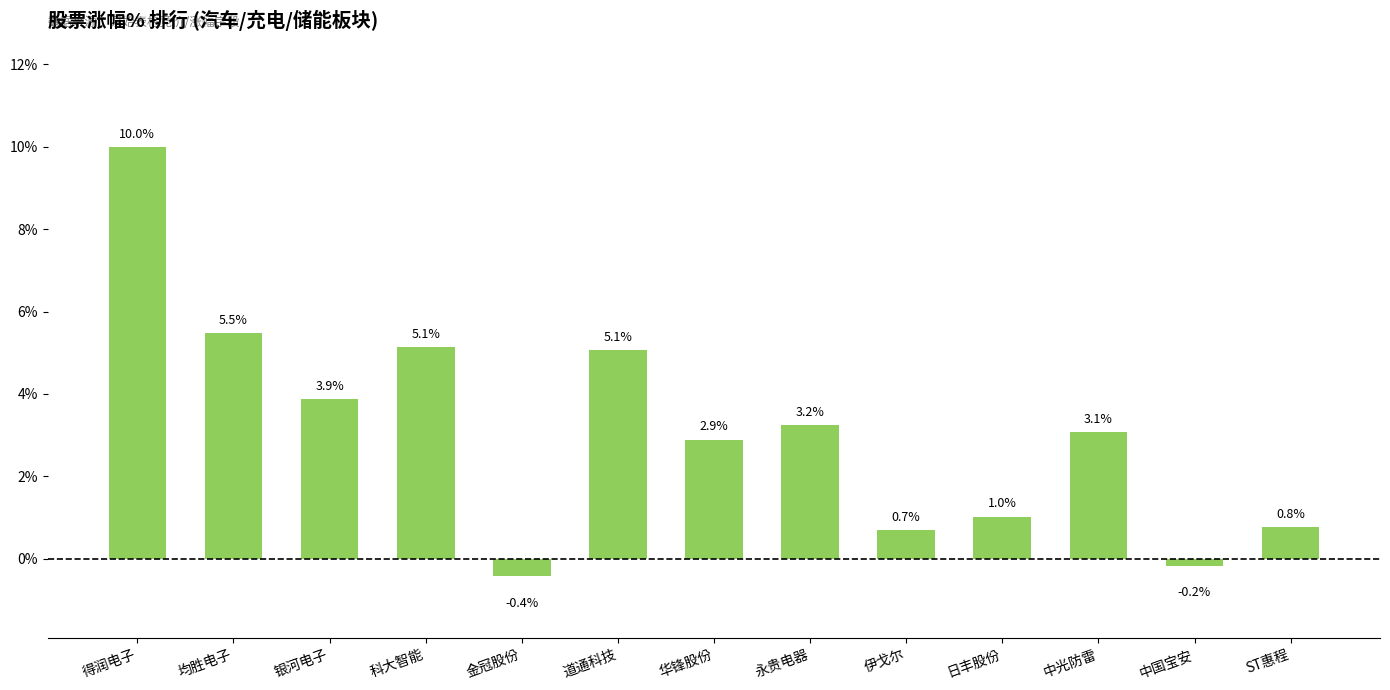

What is the minimum value shown in the chart?

-0.4